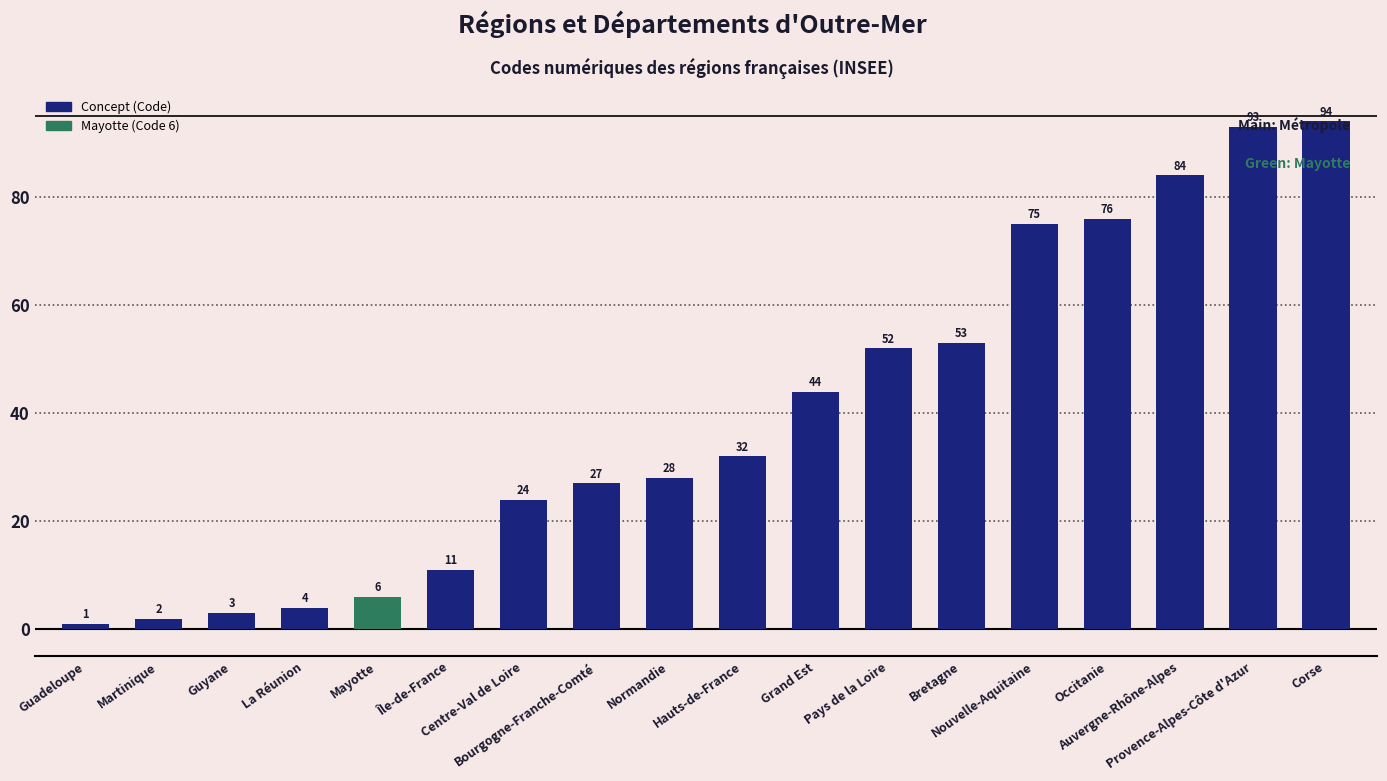

What is the smallest value displayed?

1